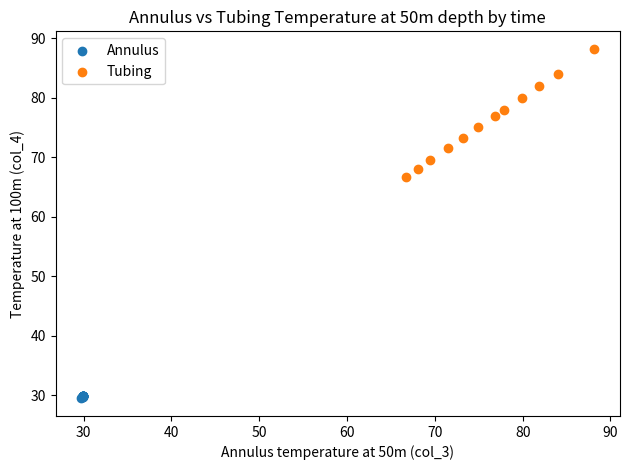

What are all the series names shown in the legend?

Annulus, Tubing